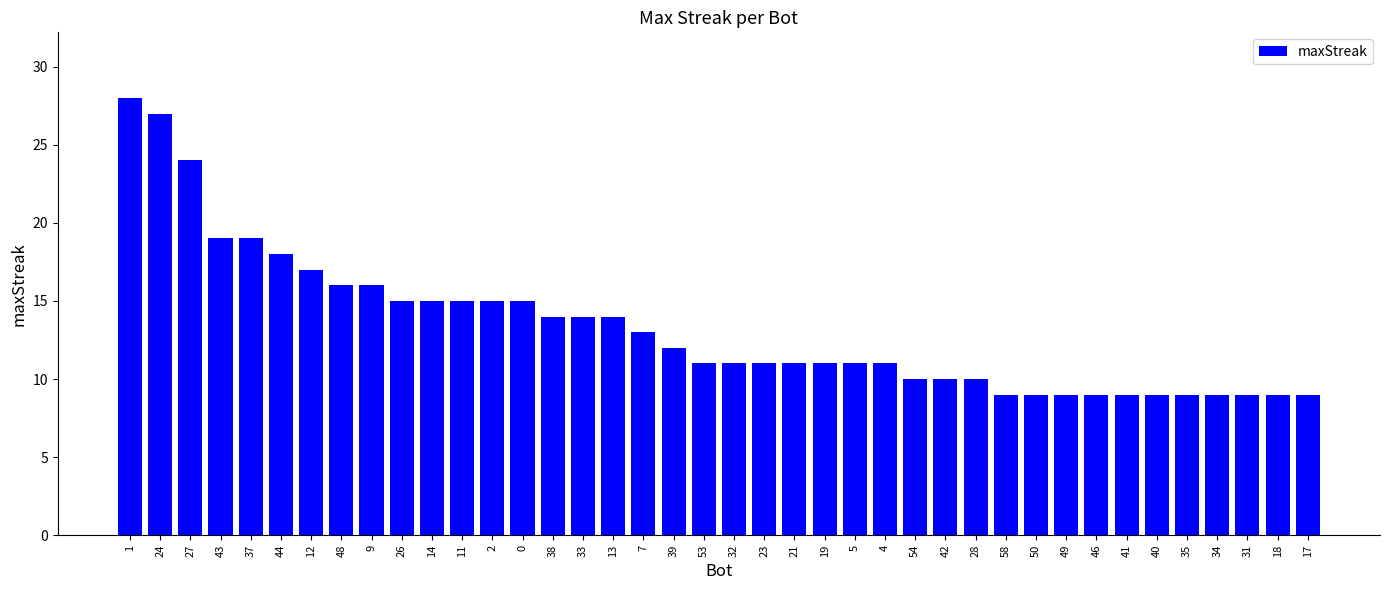

Approximately how many times larger is the value at 24 compared to 1?

1.0